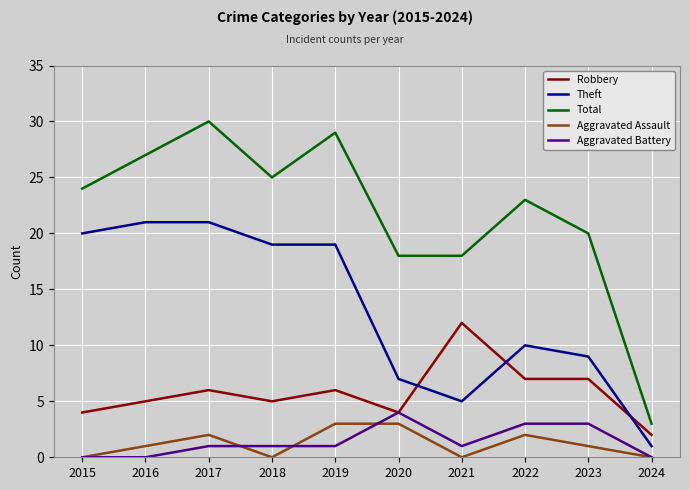

Is it true that Aggravated Assault equals 0 at 2018?

True